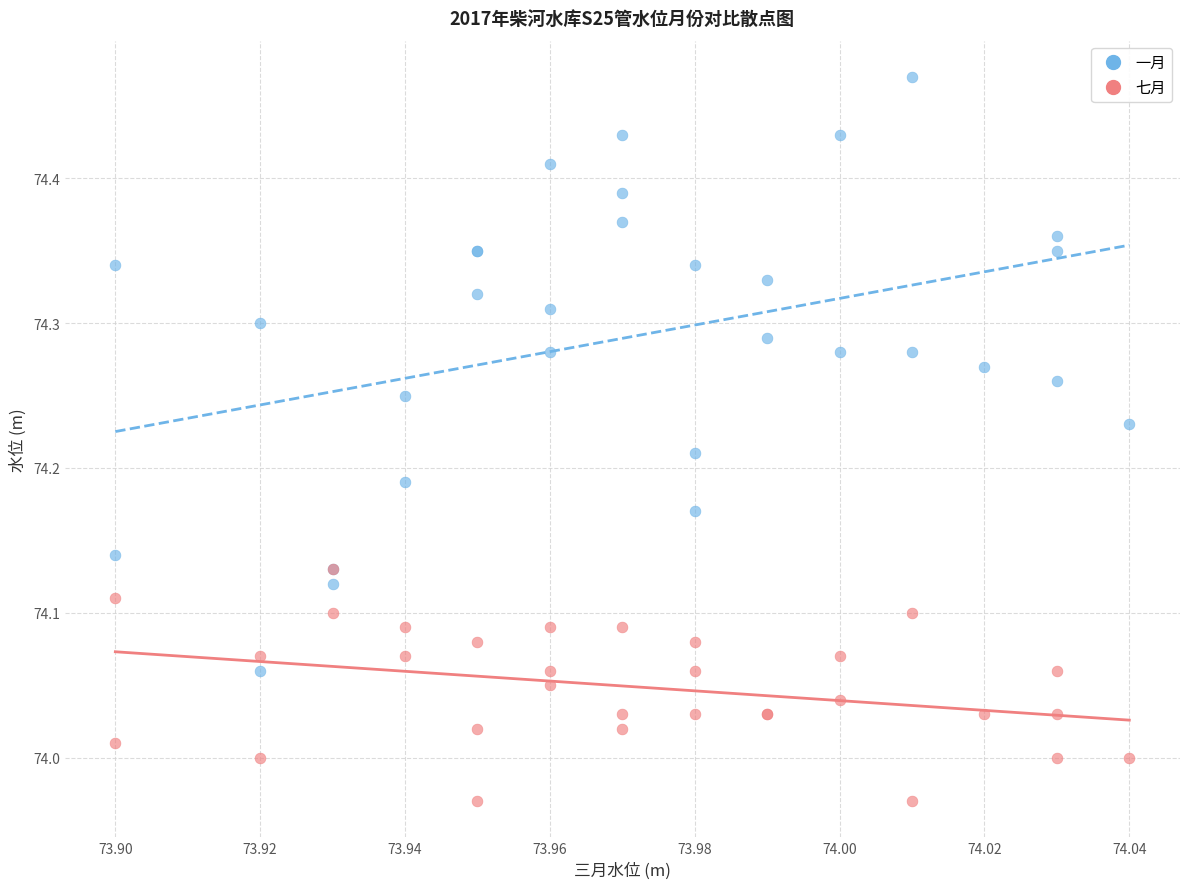

What are all the series names shown in the legend?

一月, 七月